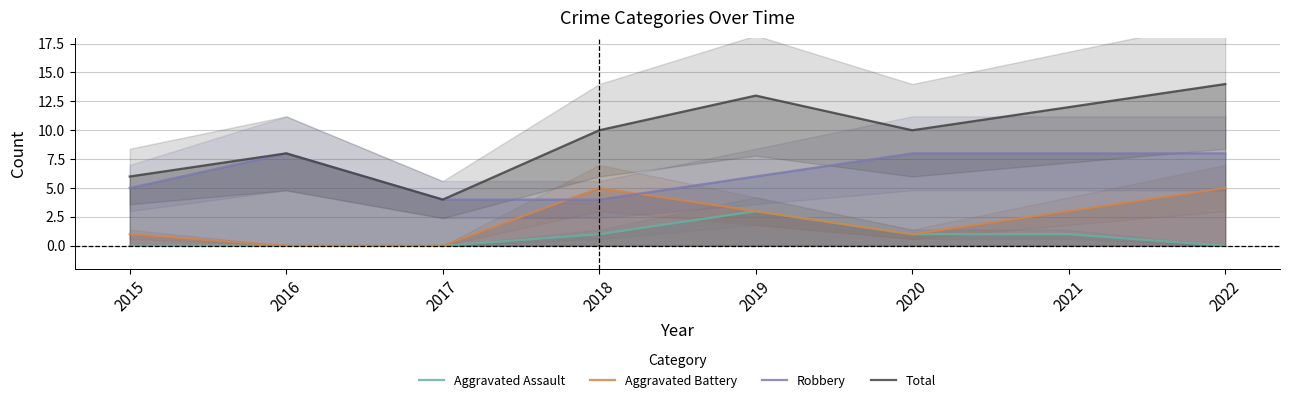

How many lines are shown in the chart?

4